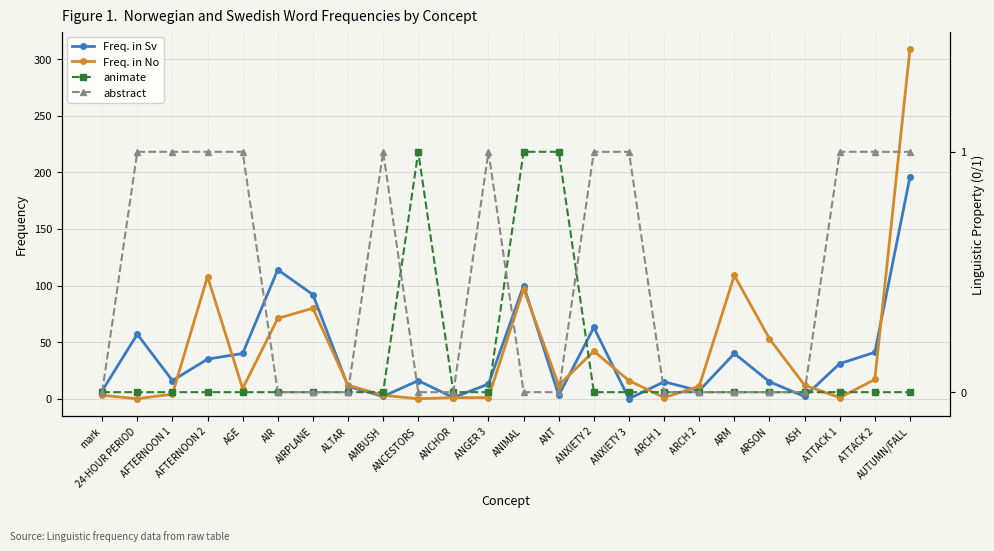

How many data points in Freq. in Sv are less than 16?

11